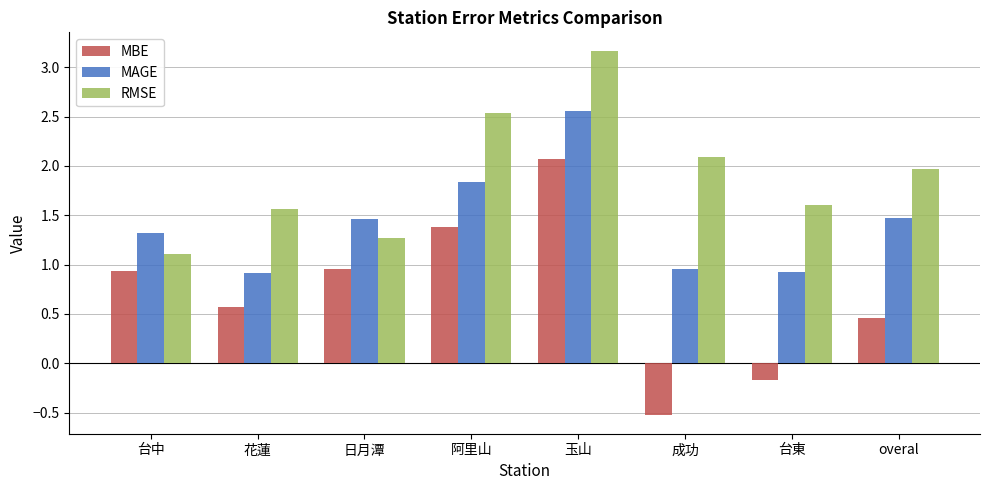

List the series in order of their peak value, lowest first.

MBE, MAGE, RMSE